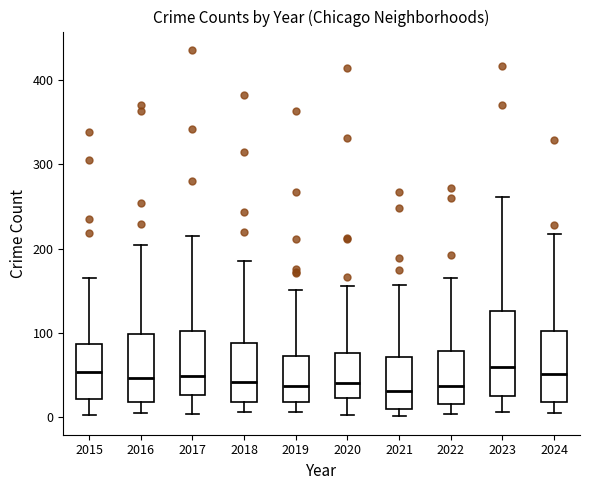

Reading left to right, read every box against the y-axis: the position of its median line, the range the box covers, and the ends of its whiskers. The values are not printed on the chart, so give them approximately, as read against the axis.

2015: median 50, box 20 to 90, whiskers 0 to 170
2016: median 50, box 20 to 100, whiskers 10 to 200
2017: median 50, box 30 to 100, whiskers 0 to 220
2018: median 40, box 20 to 90, whiskers 10 to 190
2019: median 40, box 20 to 70, whiskers 10 to 150
2020: median 40, box 20 to 80, whiskers 0 to 160
2021: median 30, box 10 to 70, whiskers 0 to 160
2022: median 40, box 20 to 80, whiskers 0 to 170
2023: median 60, box 20 to 130, whiskers 10 to 260
2024: median 50, box 20 to 100, whiskers 10 to 220